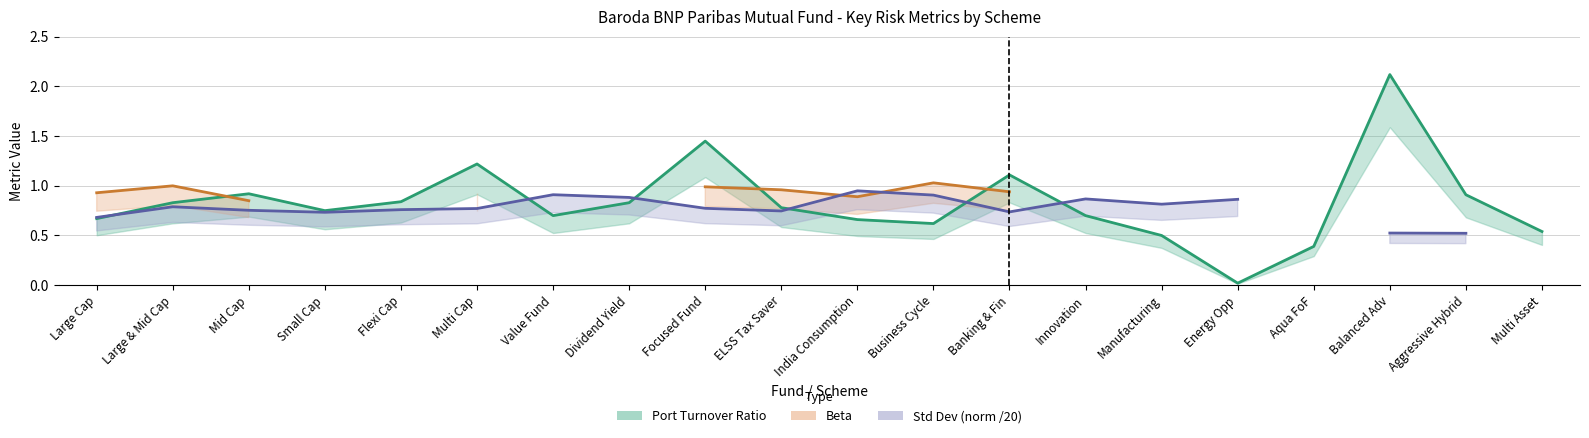

What is the value of the Port Turnover Ratio (line) point at the 13th from the left?

1.1